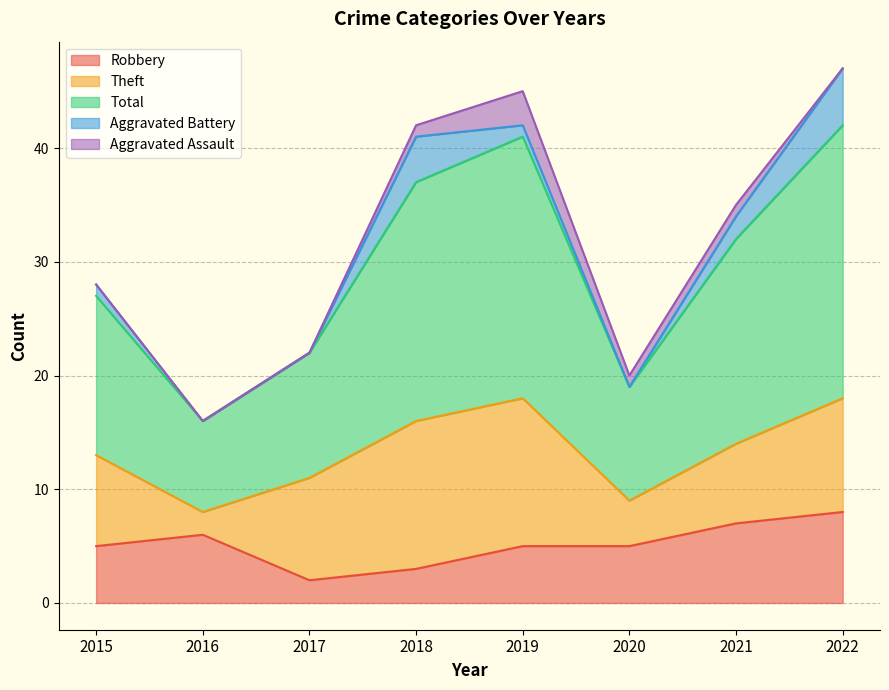

List the series in order of their peak value, lowest first.

Aggravated Assault, Aggravated Battery, Robbery, Theft, Total